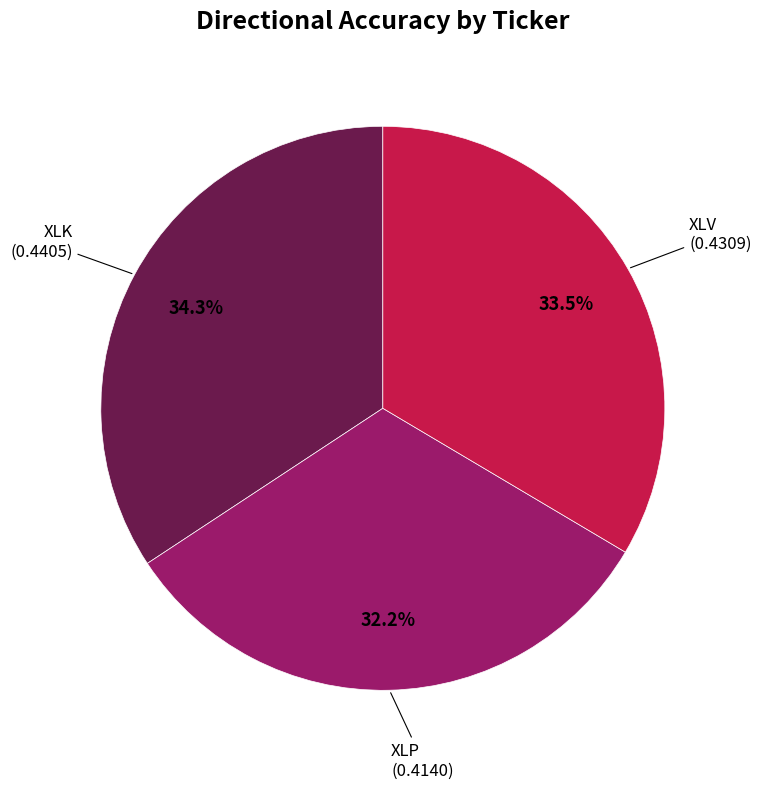

The XLK slice represents 42% of the pie. True or false?

False